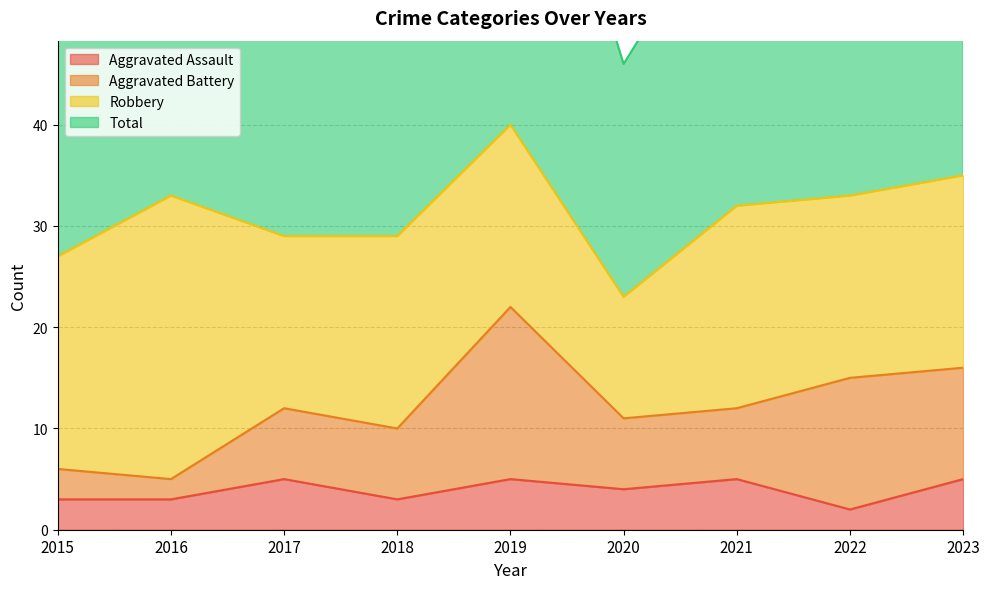

The value of Aggravated Assault at 2019 is 5. True or false?

True